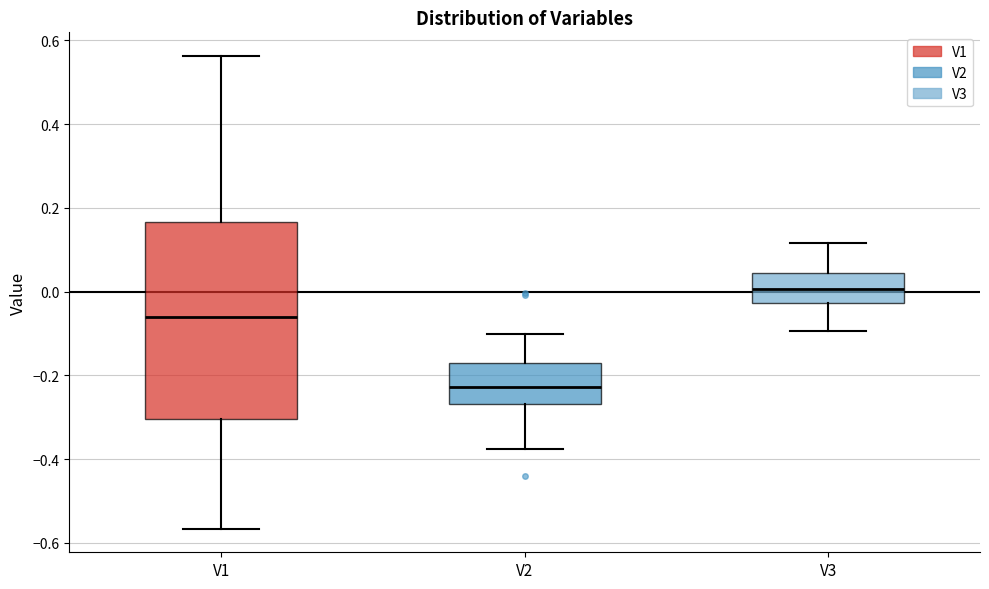

Reading left to right, transcribe this box plot: for each box, give where its median line is, the range the box spans, and where its two whiskers end, as read against the y-axis. The values are not printed on the chart, so give them approximately, as read against the axis.

V1: median -0.06, box -0.30 to 0.16, whiskers -0.56 to 0.56
V2: median -0.22, box -0.26 to -0.18, whiskers -0.38 to -0.10
V3: median 0.00, box -0.02 to 0.04, whiskers -0.10 to 0.12